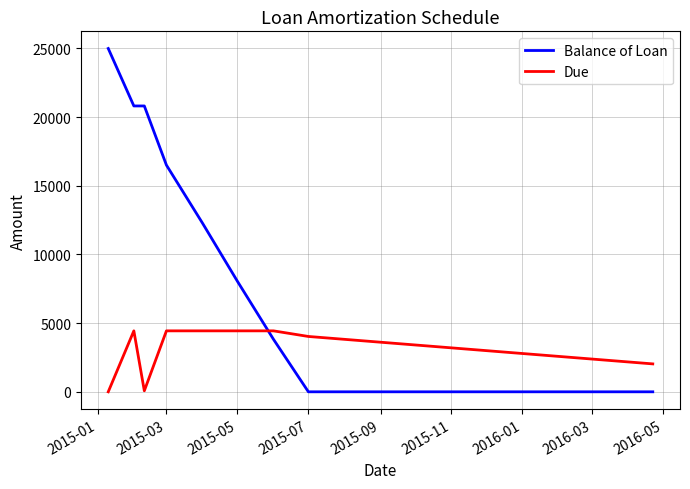

True or false: Balance of Loan and Due intersect in this chart.

True